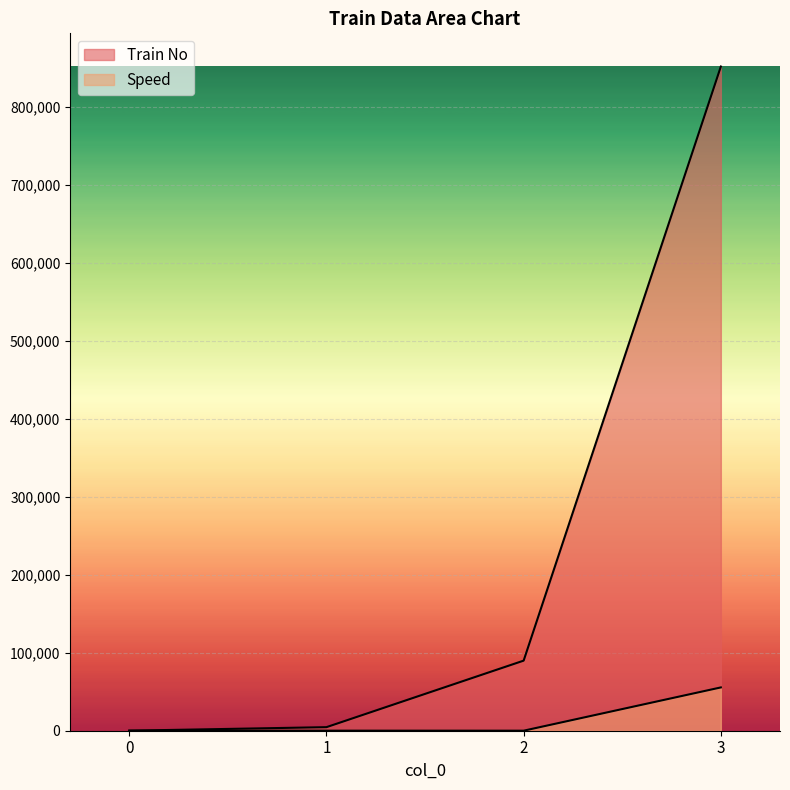

What is the total value across all series at 3?

907786